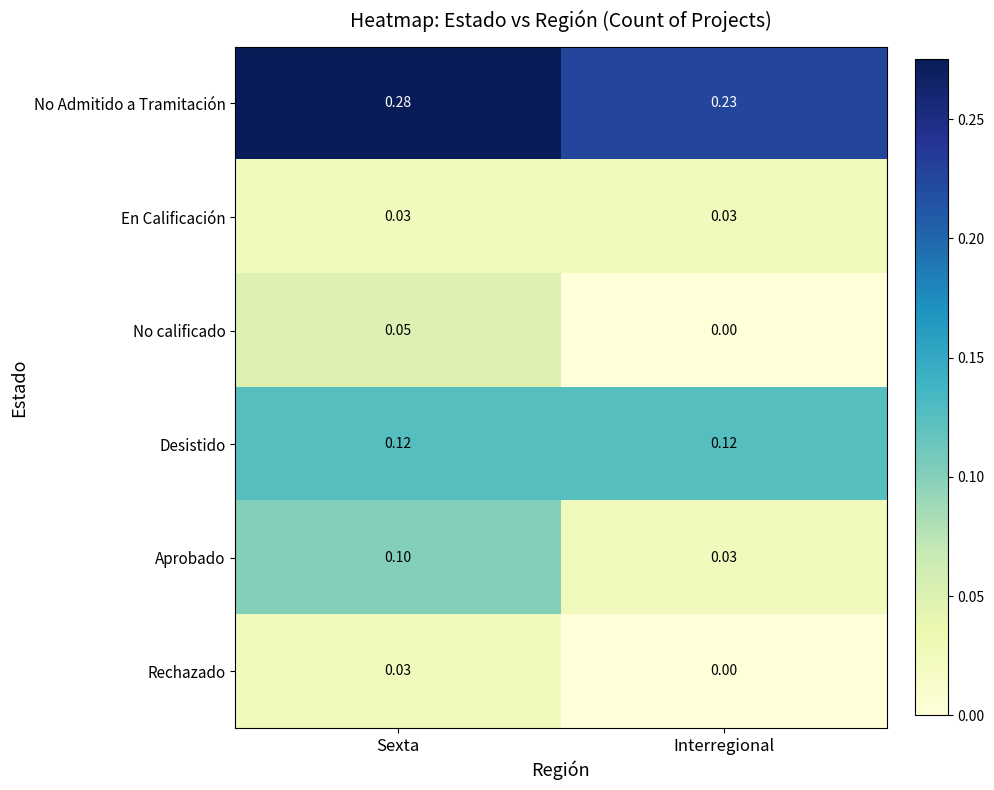

At which category does the chart reach its minimum across all series?

Interregional